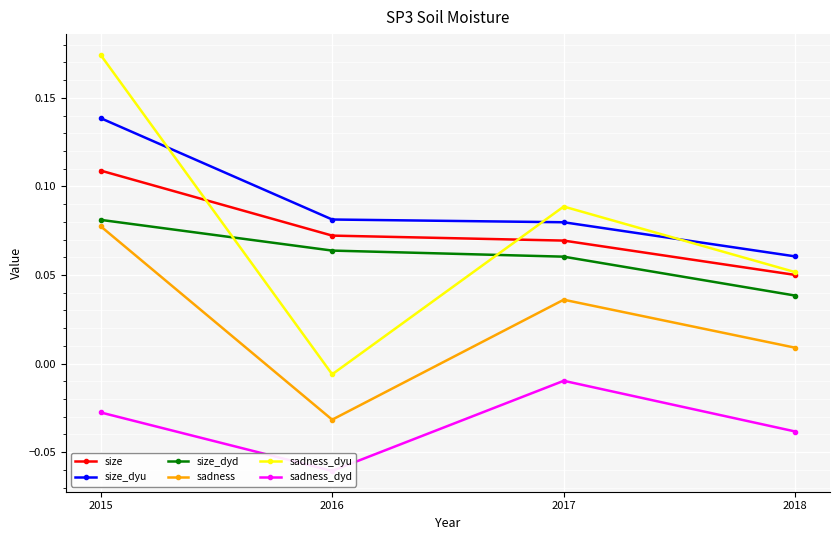

Rank the series by their maximum value, from highest to lowest.

sadness_dyu, size_dyu, size, size_dyd, sadness, sadness_dyd